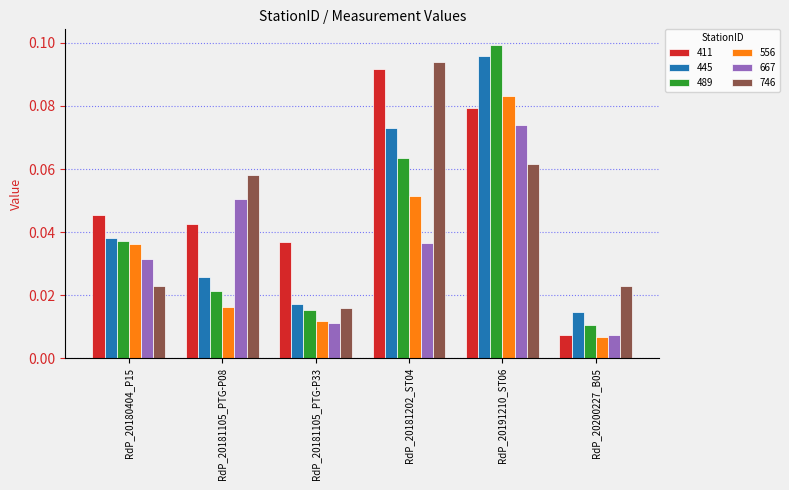

What is the label of the 1st bar from the left?

RdP_20180404_P15